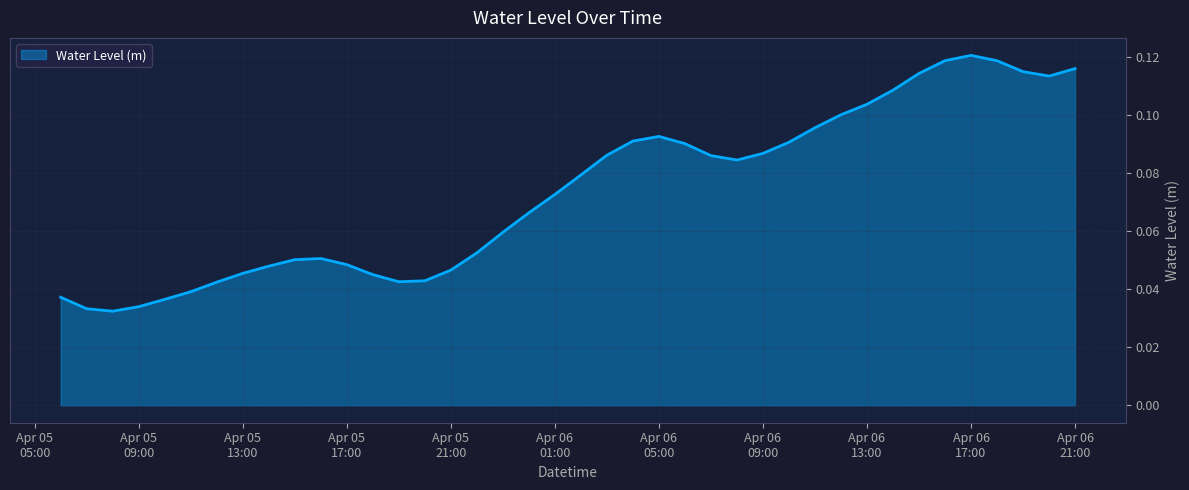

Does the chart display data point markers on the line(s)?

No